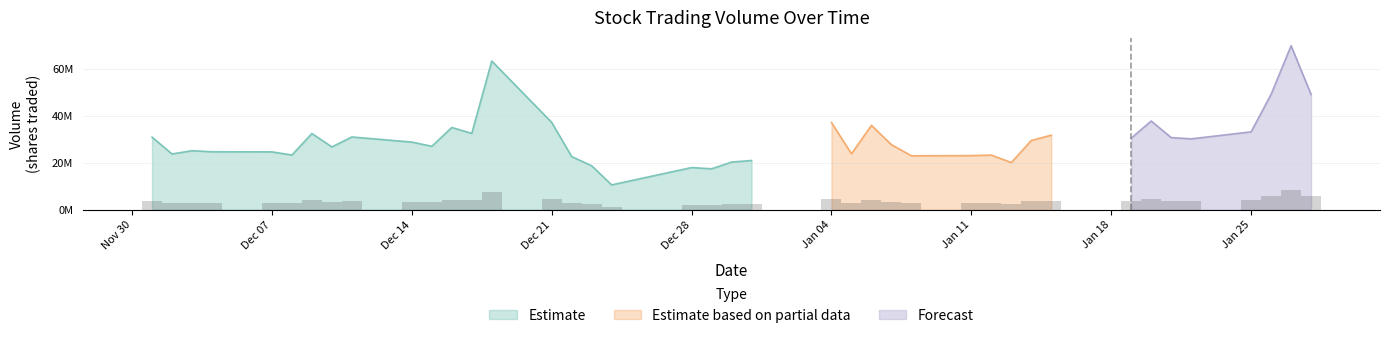

What is the label of the 36th bar from the left?

2021-01-22